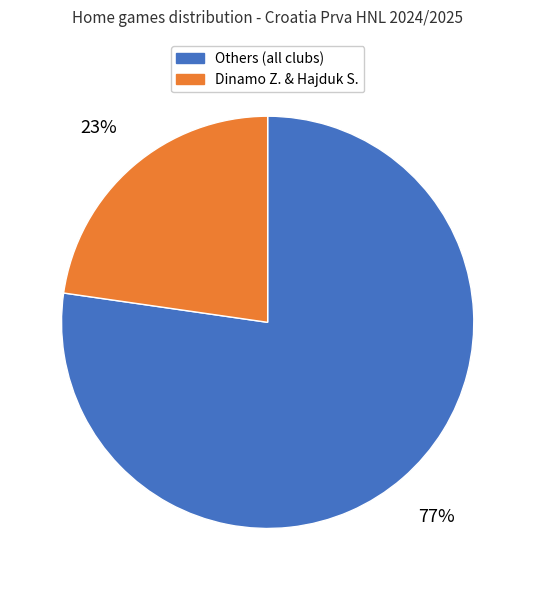

Does any single category account for the majority?

Yes